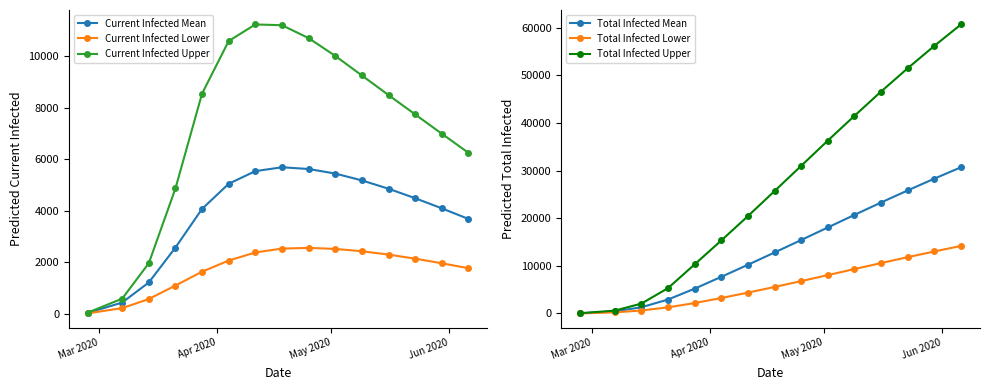

True or false: Total Infected Upper has more than 1 interior local peaks.

False